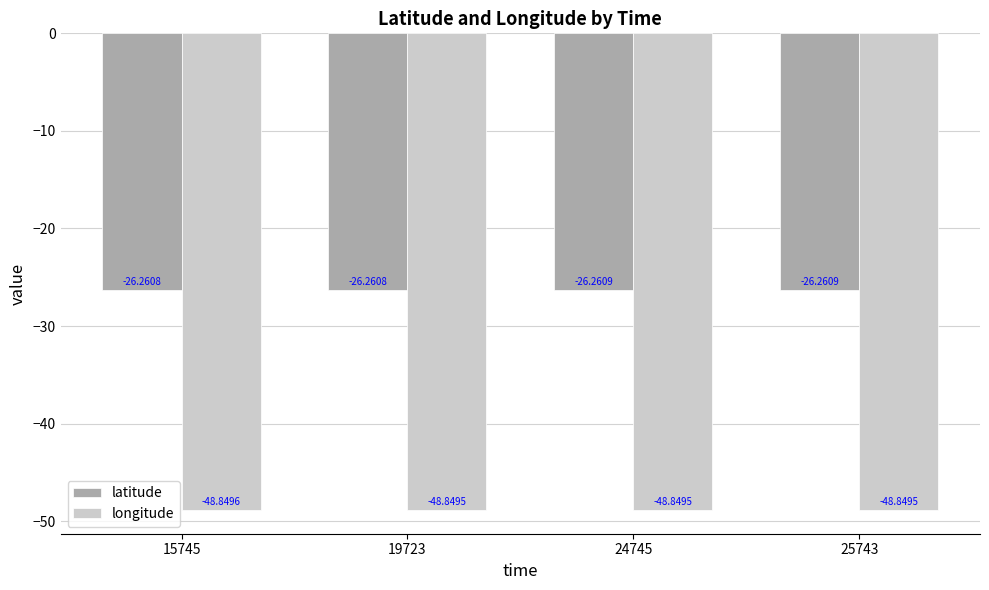

Is the value of latitude at 15745 greater than the value of longitude at 24745?

Yes